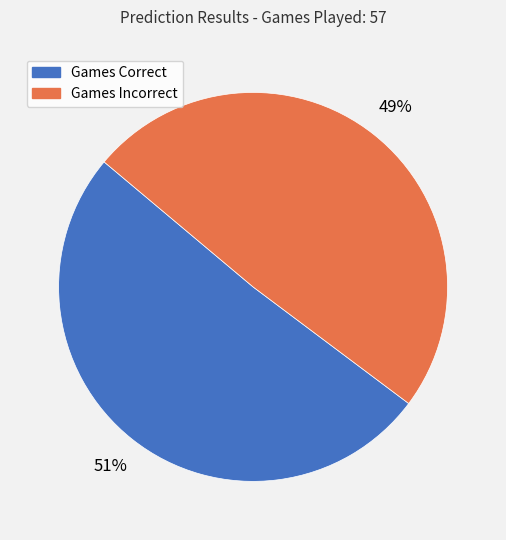

Rank the categories by value from lowest to highest.

Games Incorrect, Games Correct